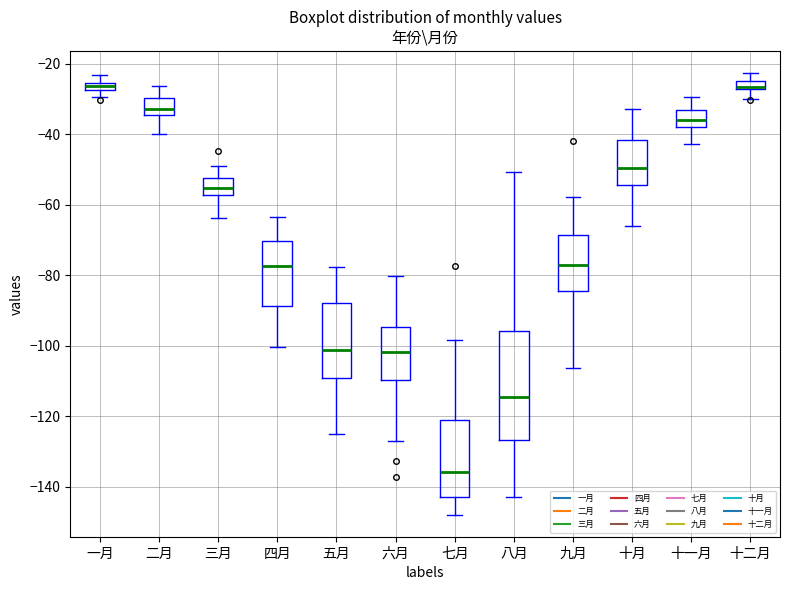

Which box is the tallest, from its lower edge to its upper edge?

八月